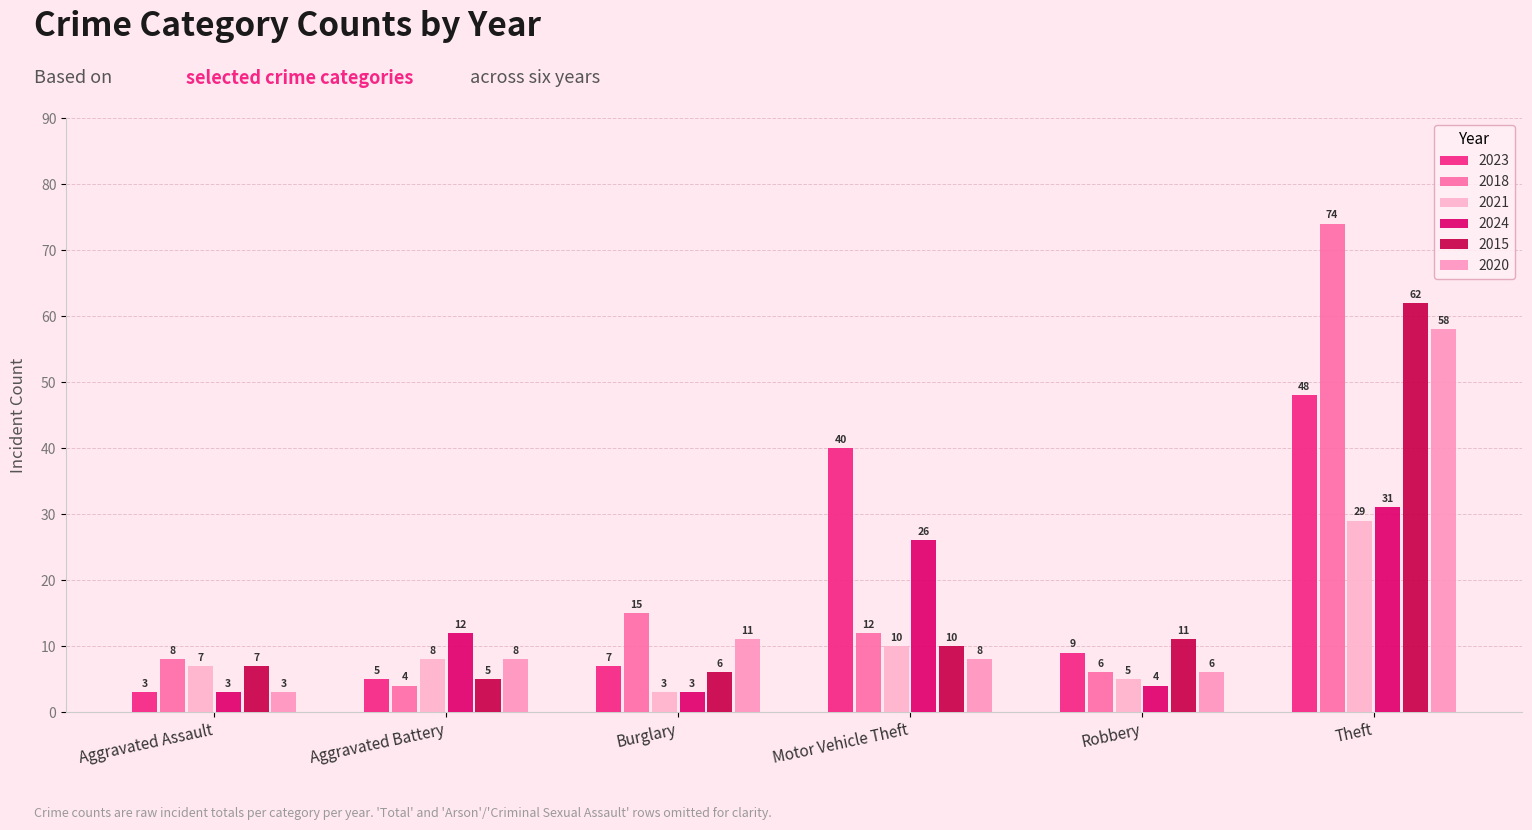

What is the difference between the 2015 values at Aggravated Battery and Aggravated Assault?

2